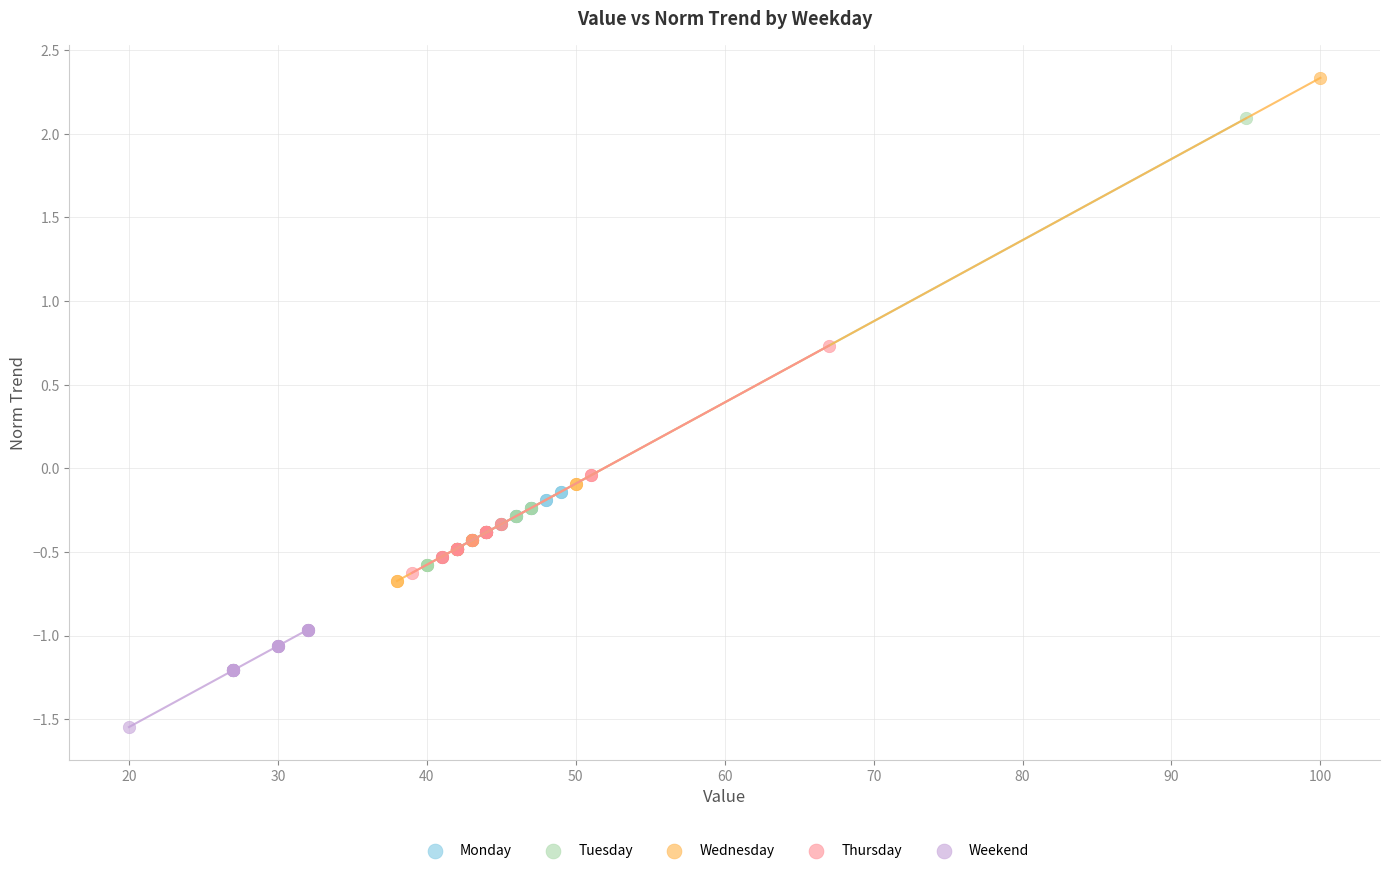

Which series has the widest spread of Y values?

Wednesday